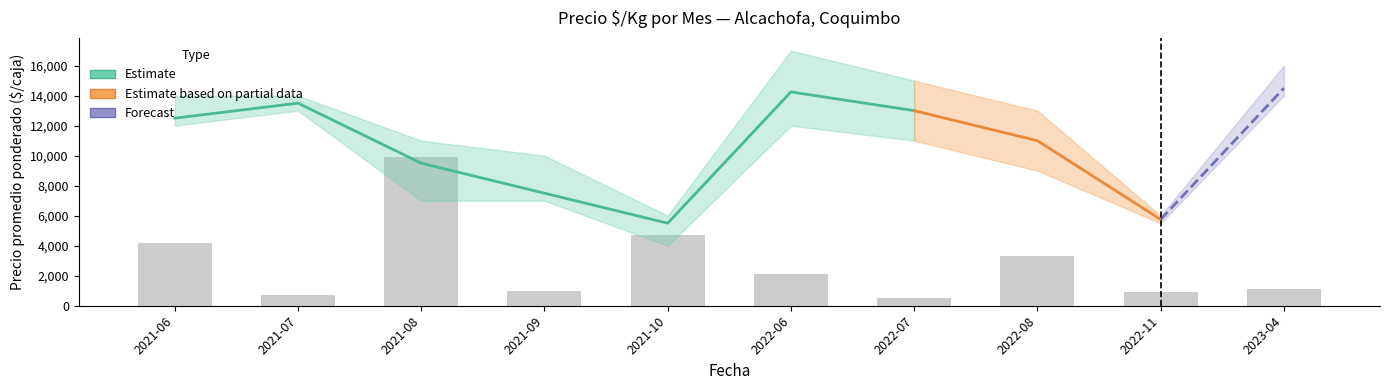

At which label does Precio promedio ponderado reach its minimum?

2021-10